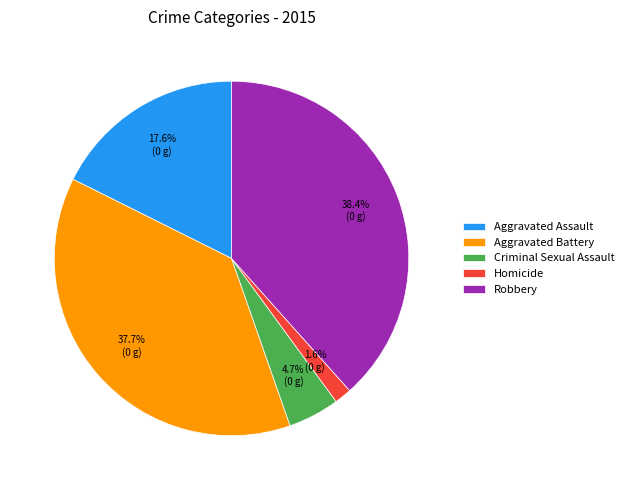

To the nearest percent, what is the average slice percentage?

20%